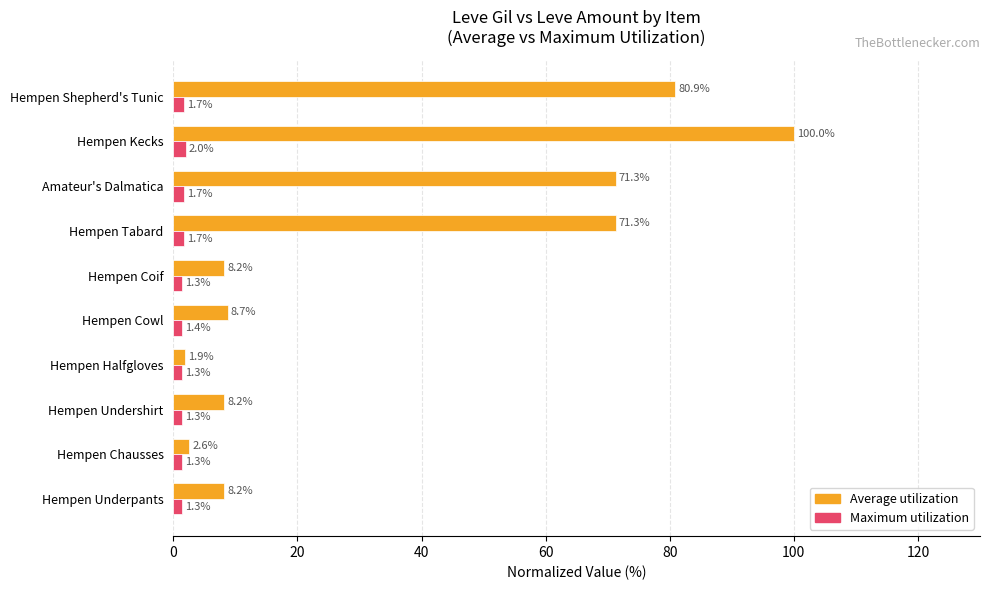

What are all the series names shown in the legend?

Average utilization, Maximum utilization